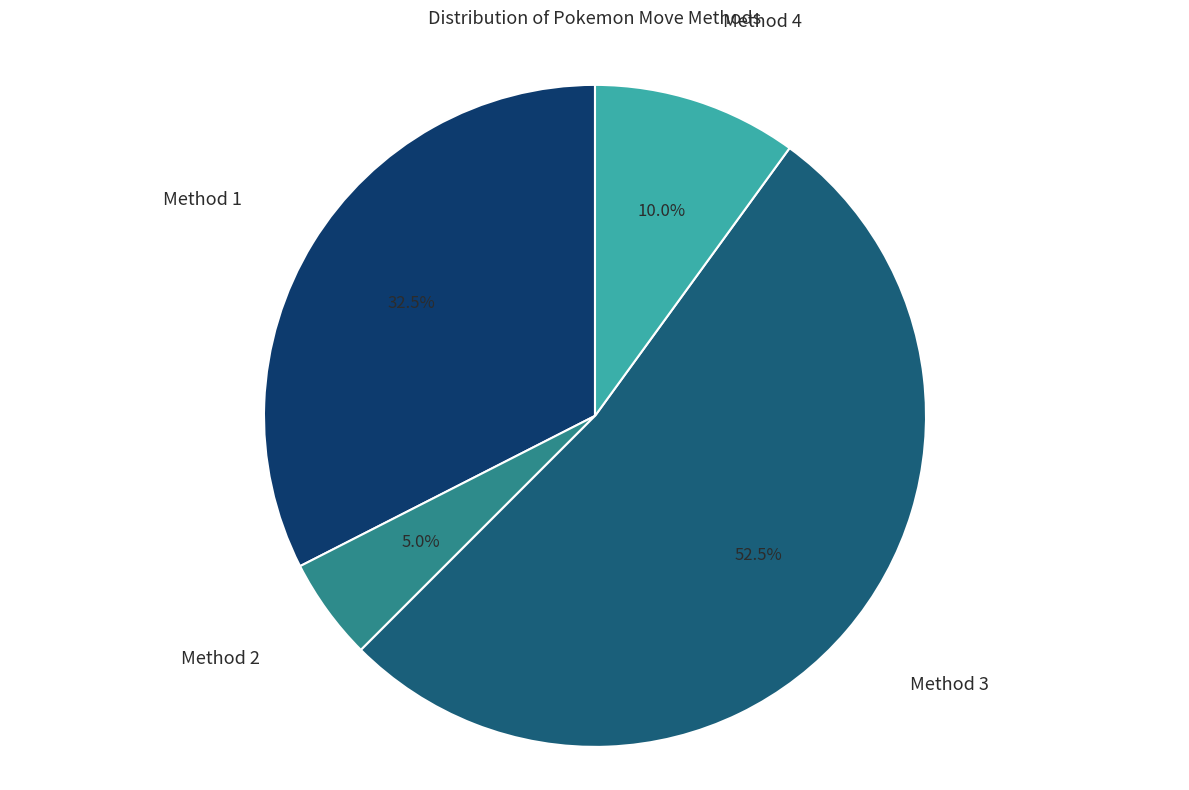

Count the number of slices in the pie.

4